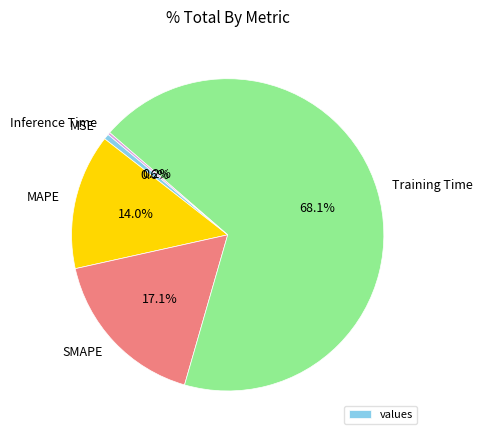

Between SMAPE and Training Time, which is larger?

Training Time